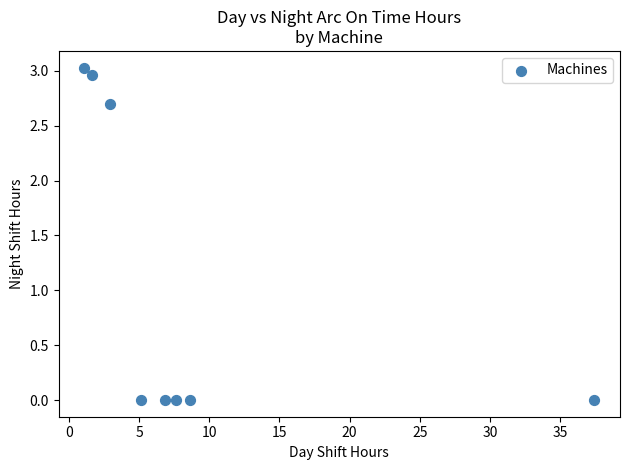

What is the average Y value?

1.1